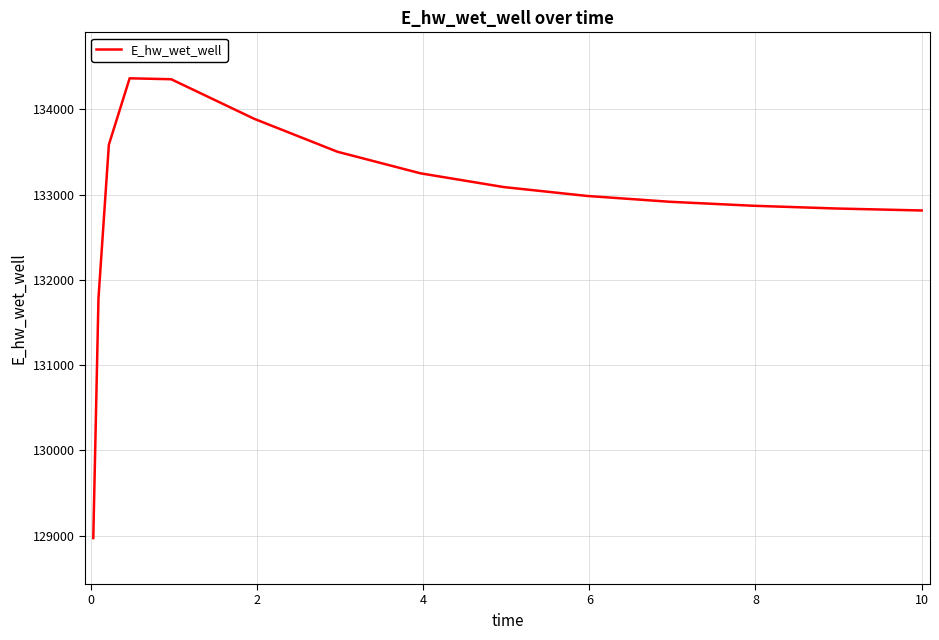

What is the maximum value shown in the chart?

134362.5